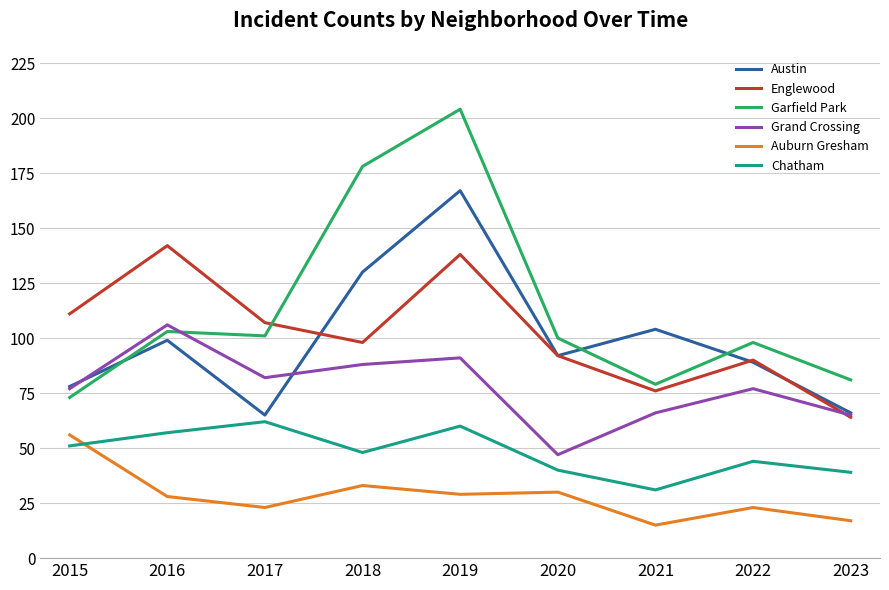

Which series has the largest total across all categories?

Garfield Park